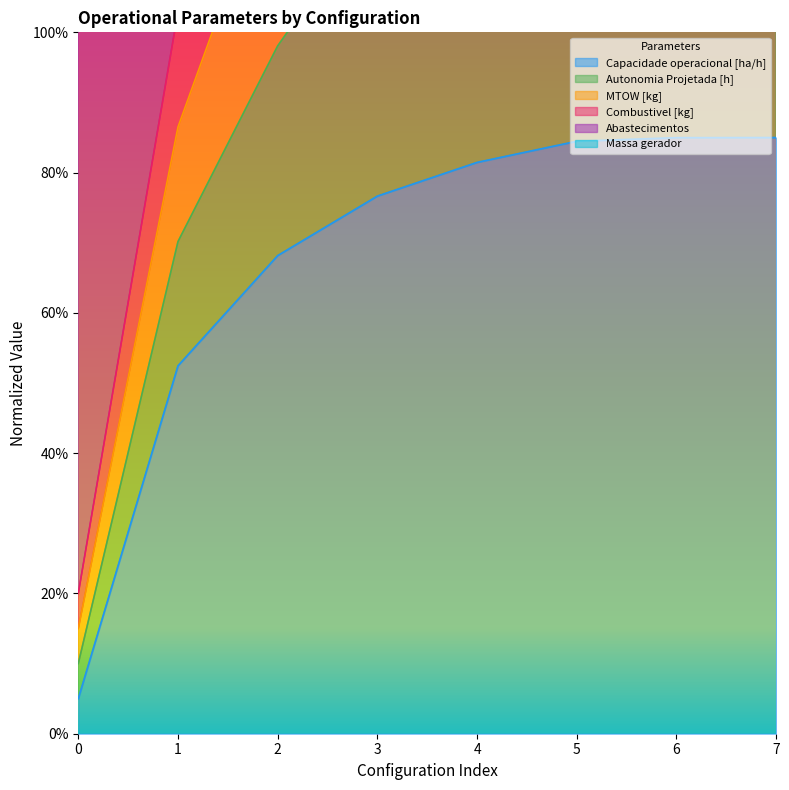

The Capacidade operacional [ha/h] series shows 149.1 at 6. True or false?

False